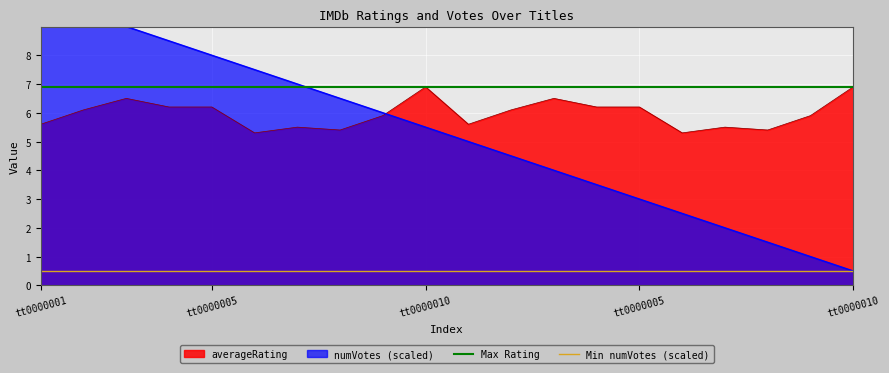

How many lines are shown in the chart?

2